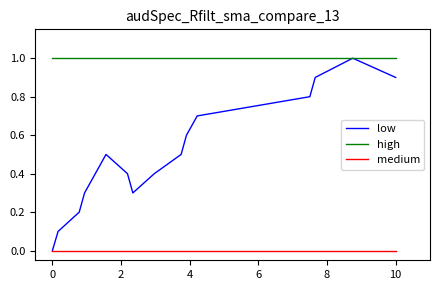

List the series in order of their overall mean, lowest first.

medium, low, high